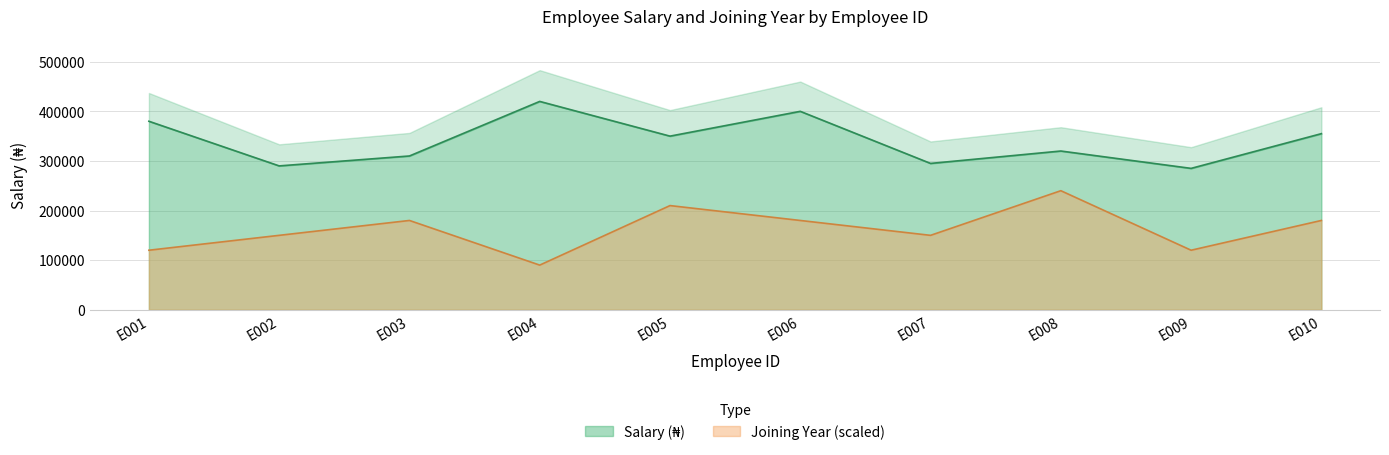

Where is Salary (₦) nearest to the value 352500?

E005